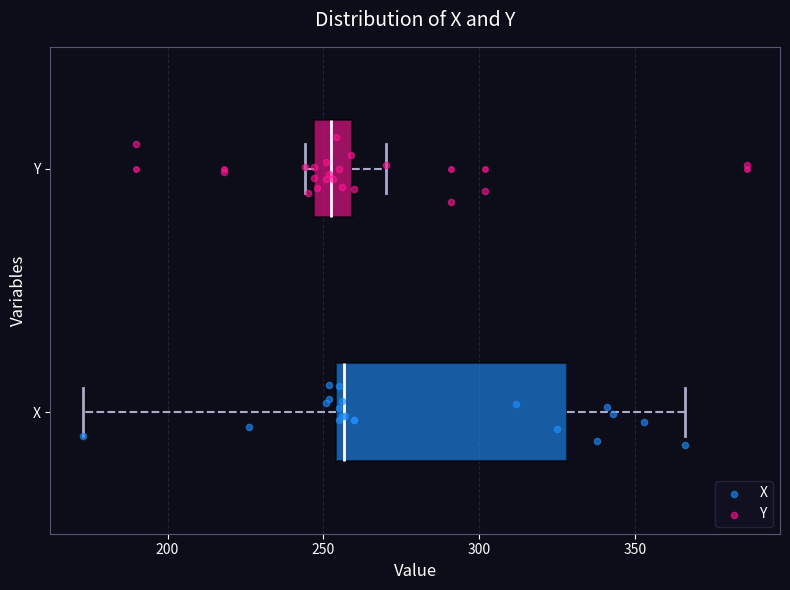

Which box is the widest, from its left edge to its right edge?

X